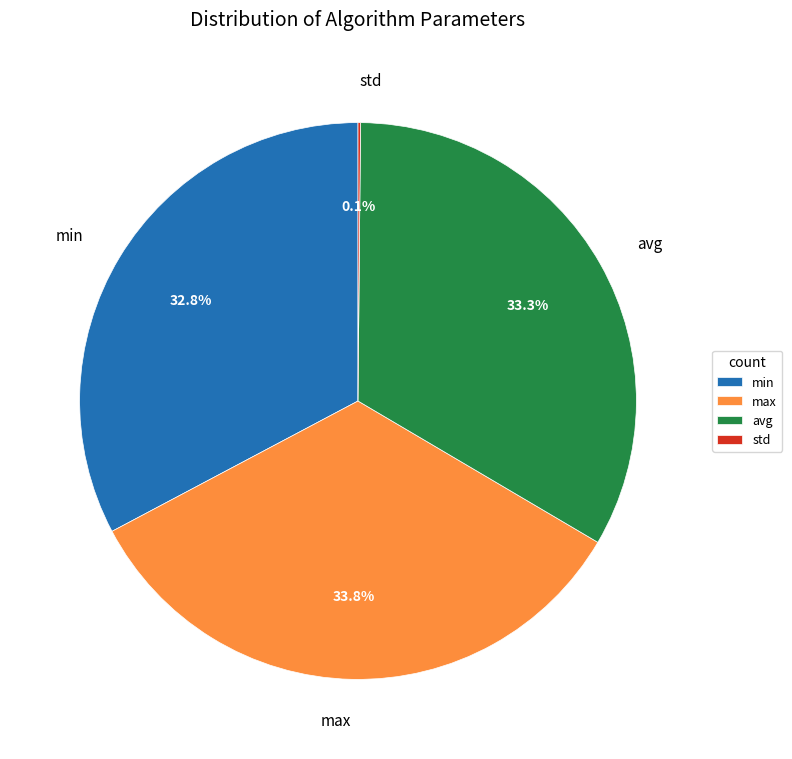

Does any single category account for the majority?

No